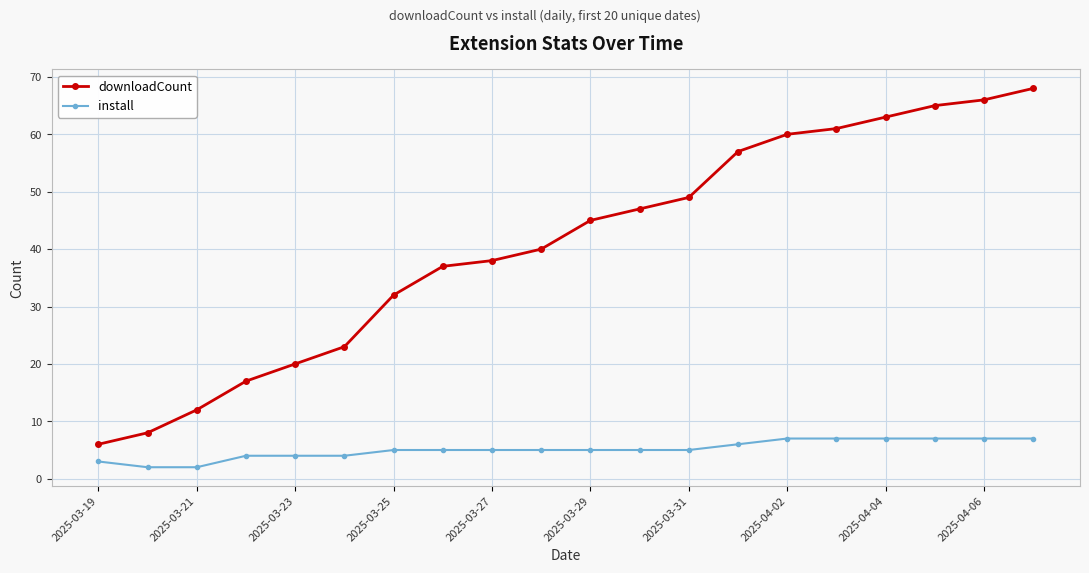

Which series has the largest total across all categories?

downloadCount